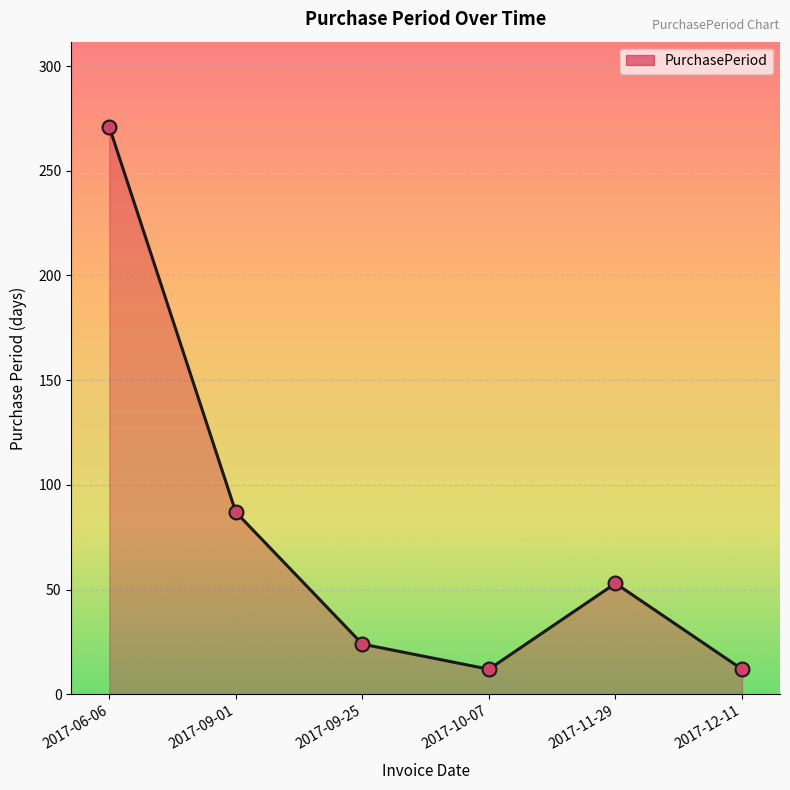

What is the difference between the second highest and second lowest values?

75